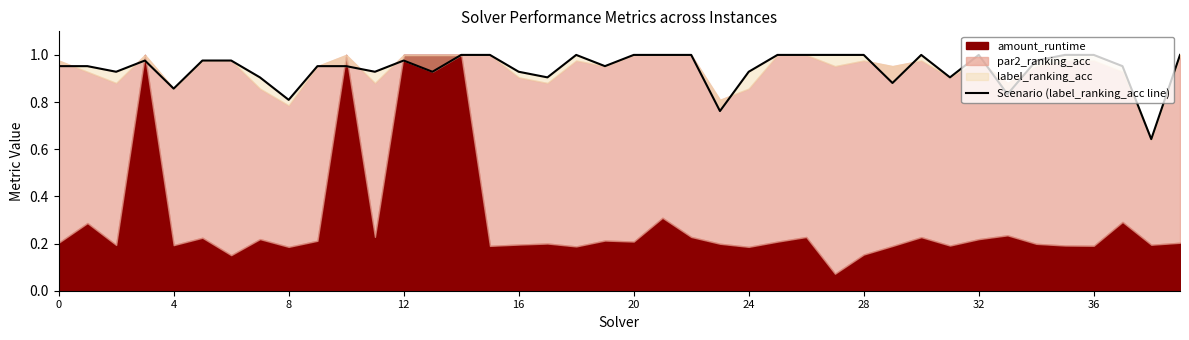

What is the ratio of the value at 23 to the value at 21?

0.8